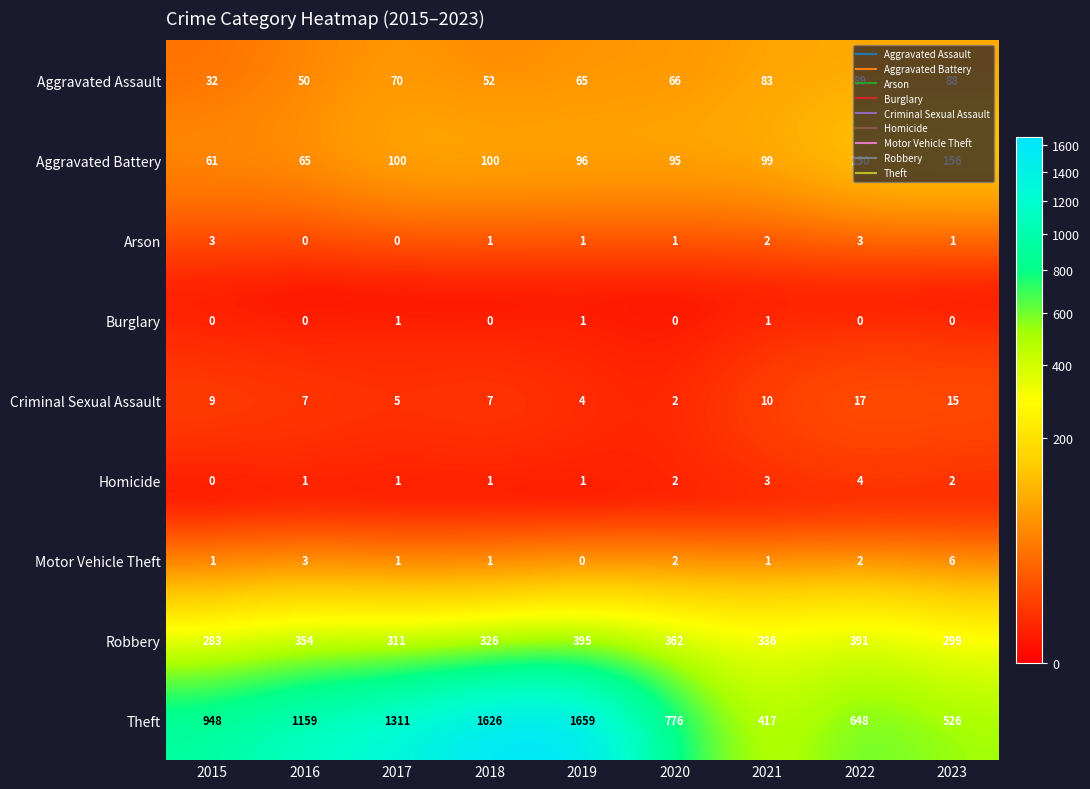

Rank the series by their maximum value, from highest to lowest.

Theft, Robbery, Aggravated Battery, Aggravated Assault, Criminal Sexual Assault, Motor Vehicle Theft, Homicide, Arson, Burglary